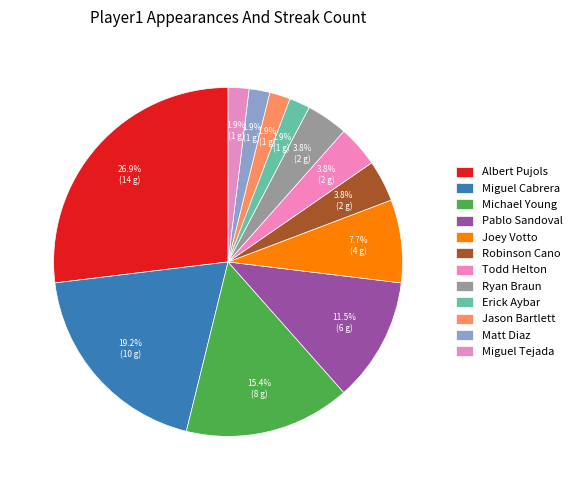

Count the number of slices in the pie.

12